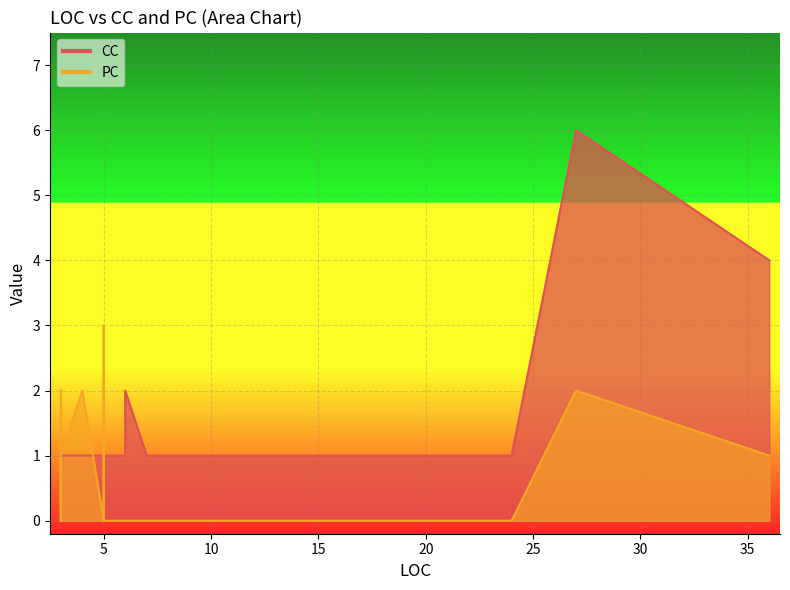

Where is the first local maximum for CC?

6